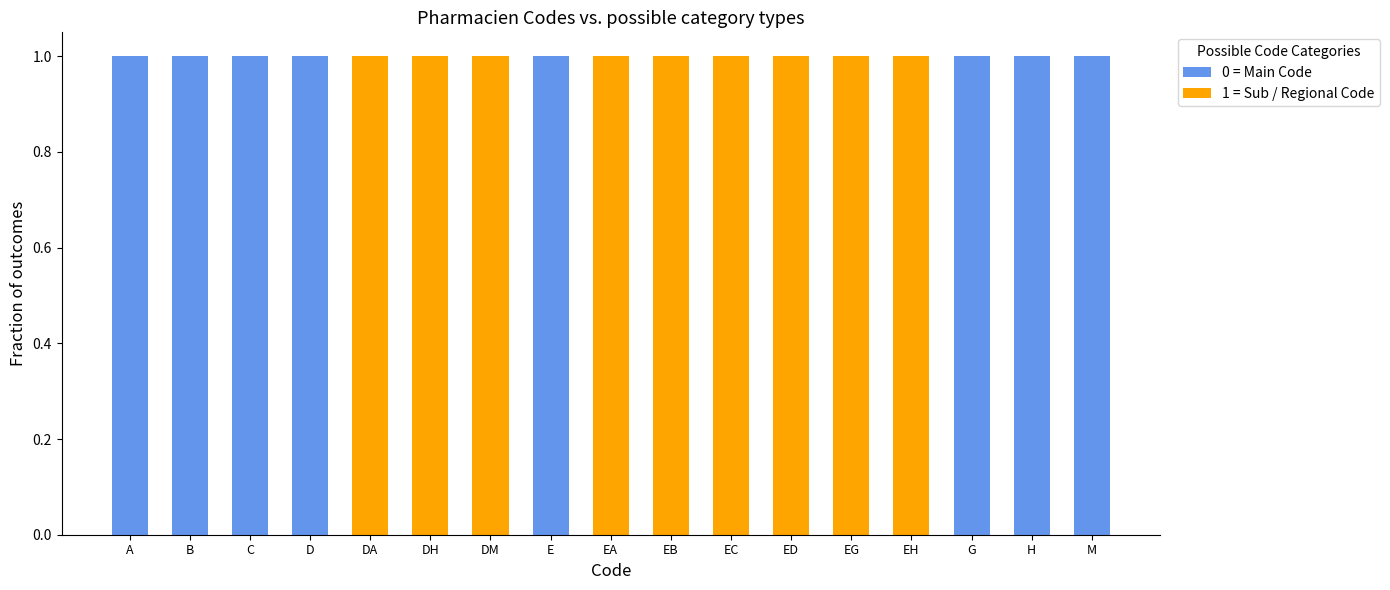

The value of 0 = Main Code at H is 2. True or false?

False